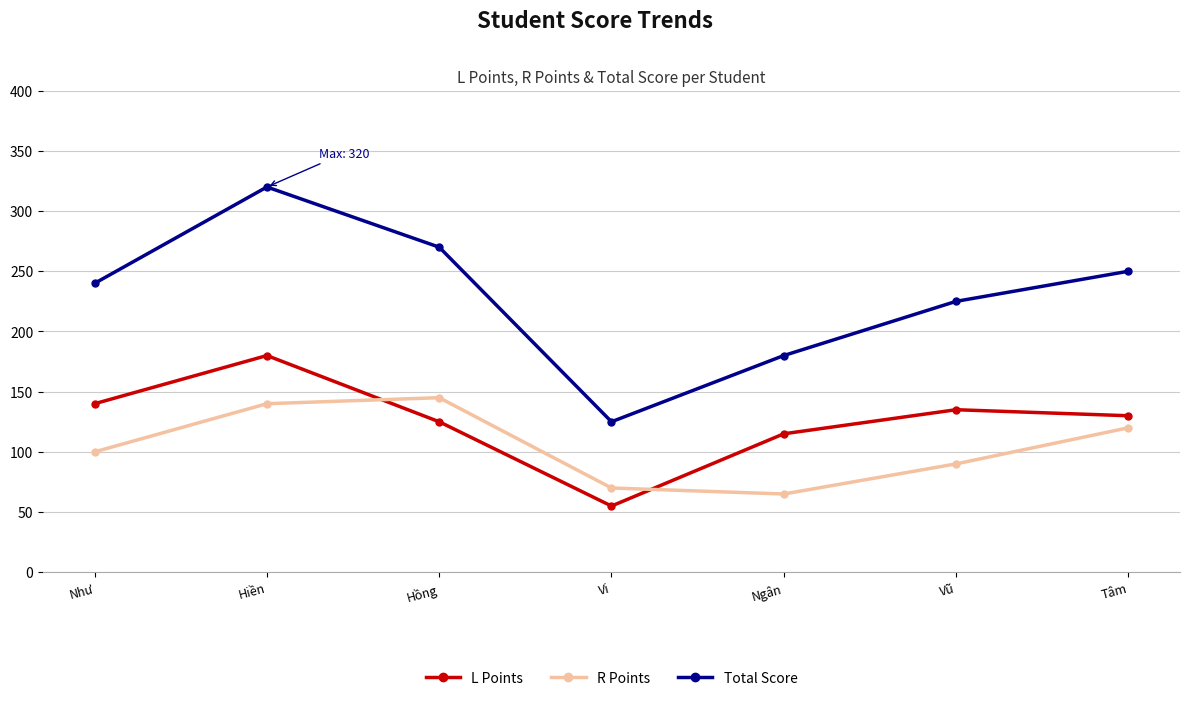

What is the minimum value for L Points?

55